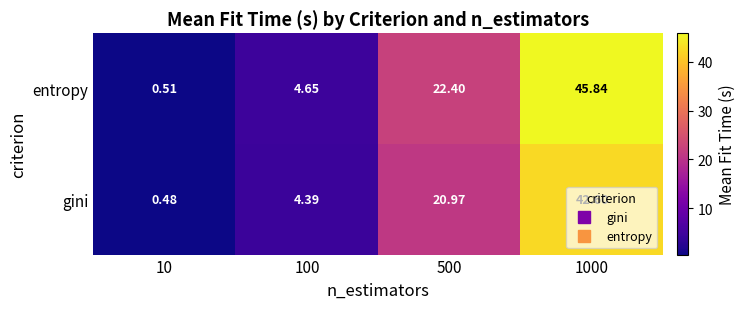

Is the value of entropy at 500 greater than the value of gini at 1000?

No